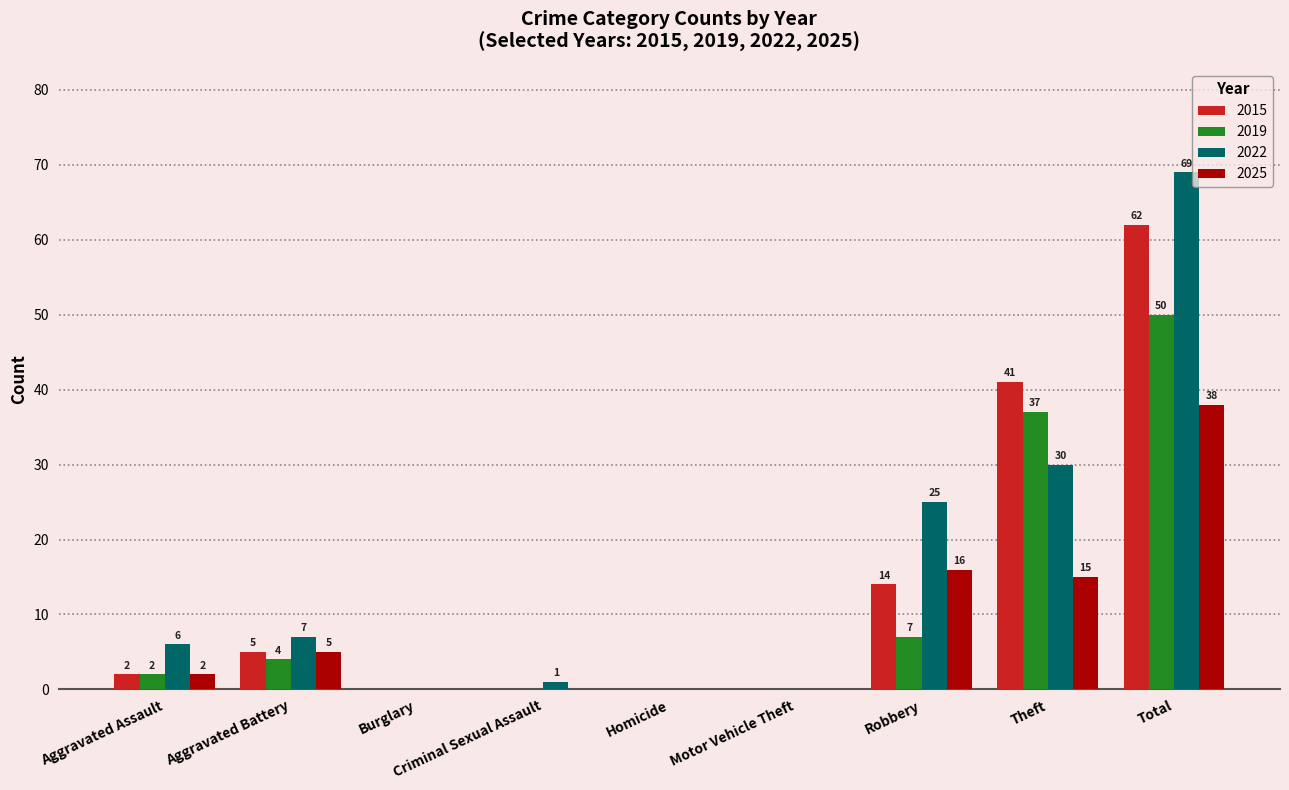

What is the total value across all series at Aggravated Assault?

12